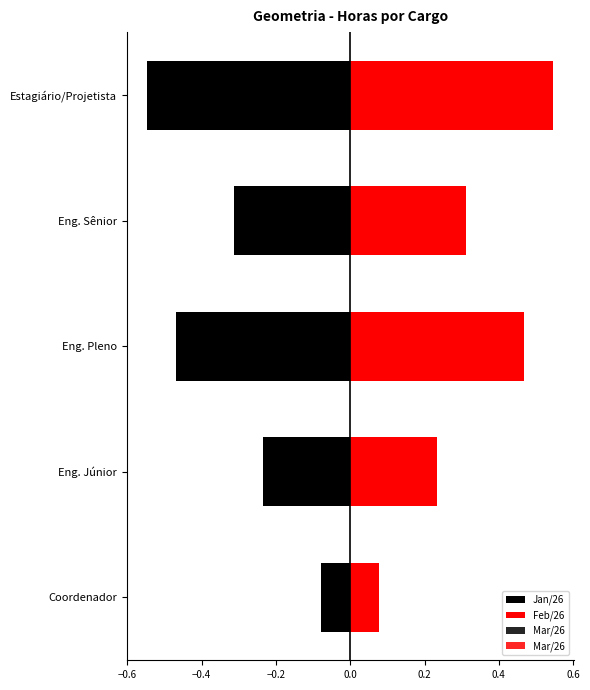

What is the greatest value displayed?

0.5